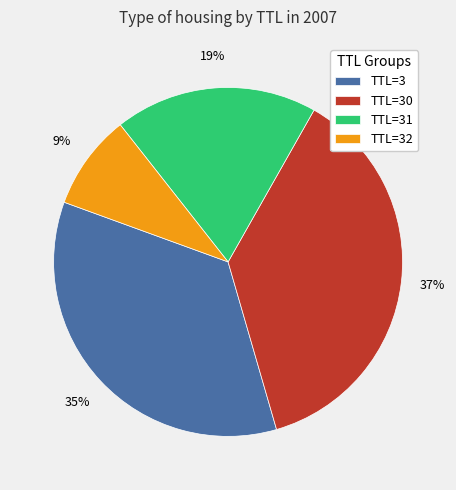

Is the sum of TTL=31 and TTL=30 greater than half?

Yes